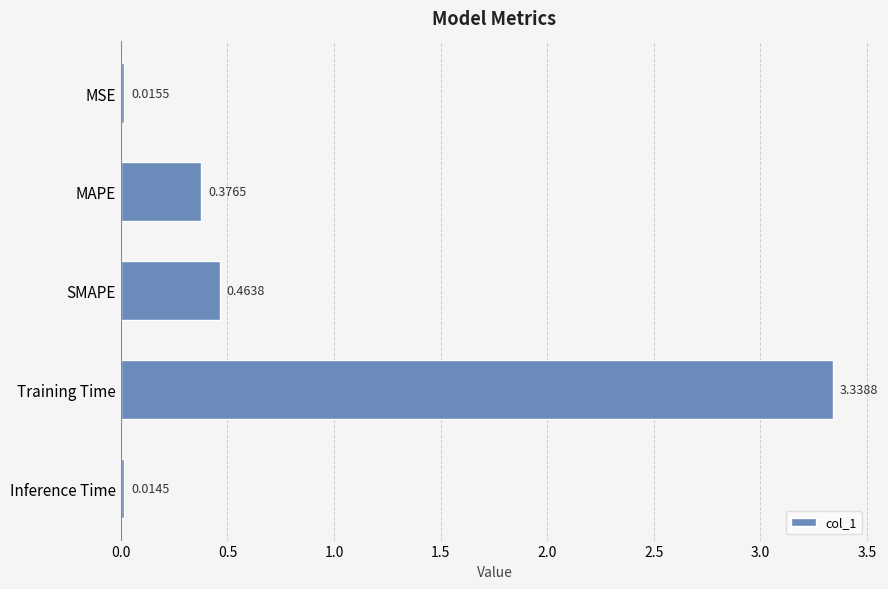

Rank the categories by value from highest to lowest.

Training Time, SMAPE, MAPE, MSE, Inference Time